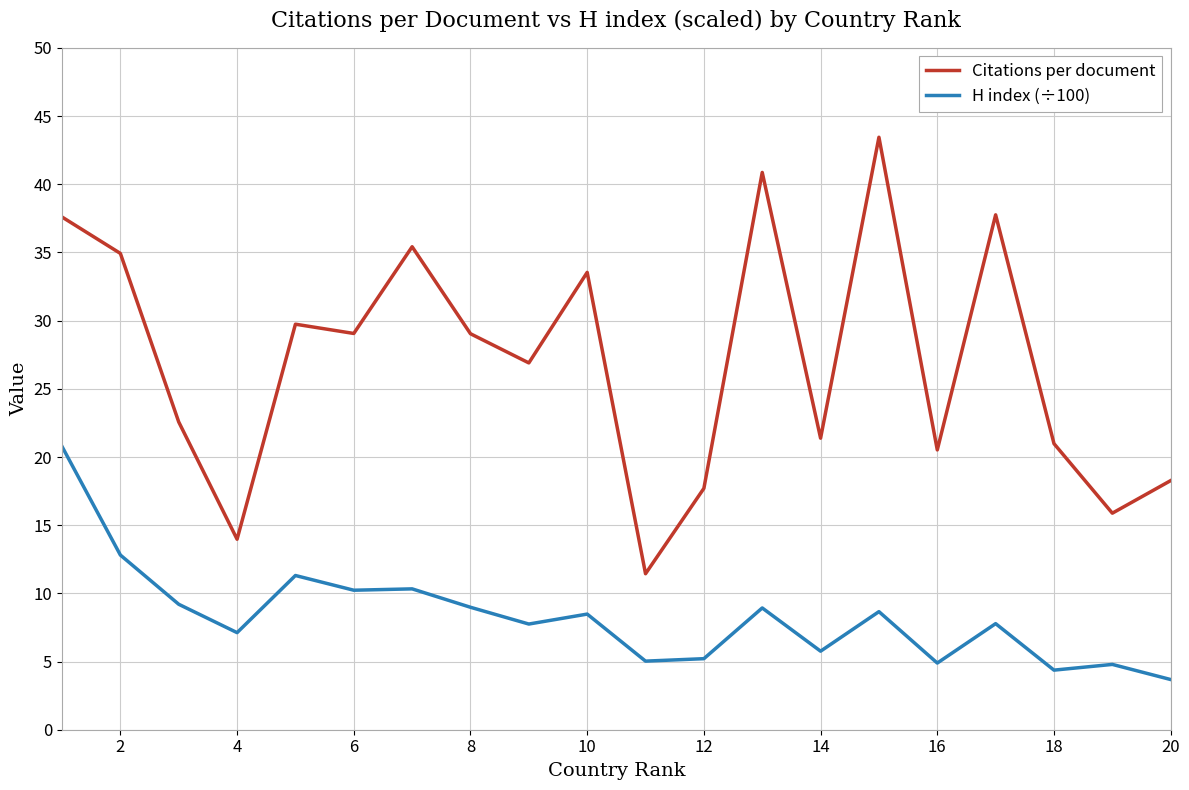

True or false: Citations per document has more than 1 points higher than both neighbors.

True